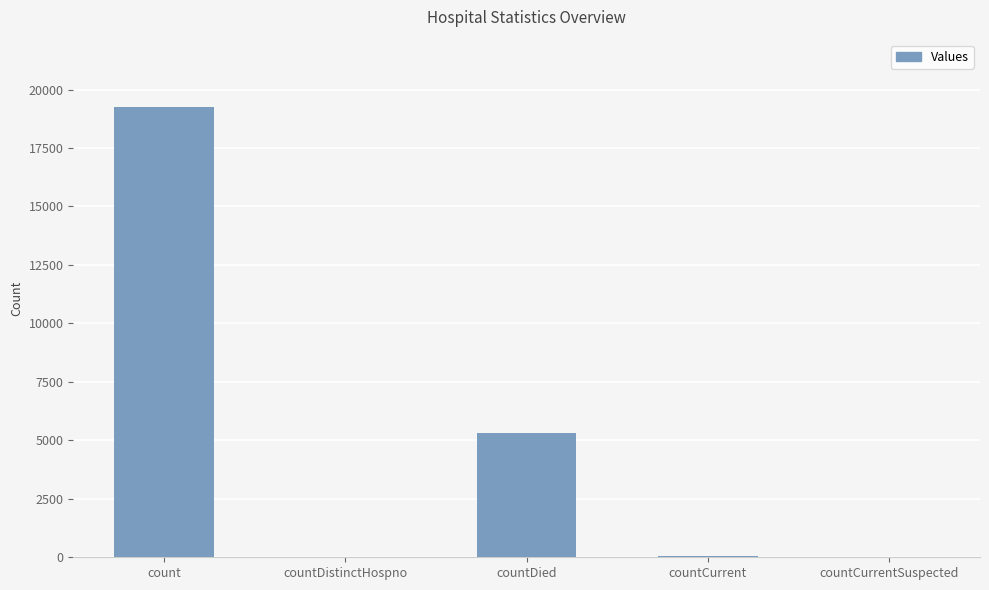

Which has a higher value, countCurrent or countDied?

countDied